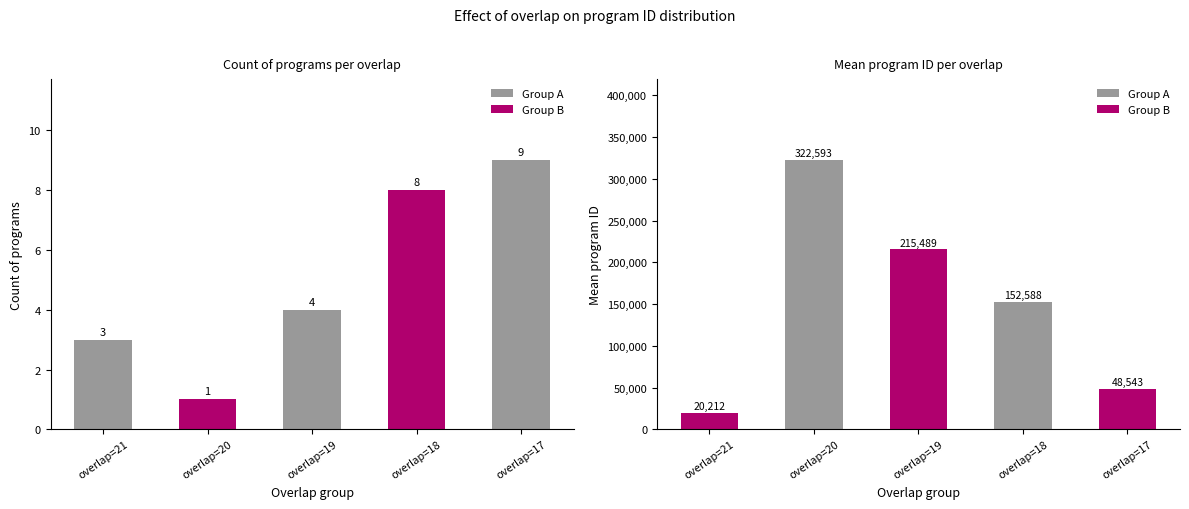

What is the greatest value displayed?

322593